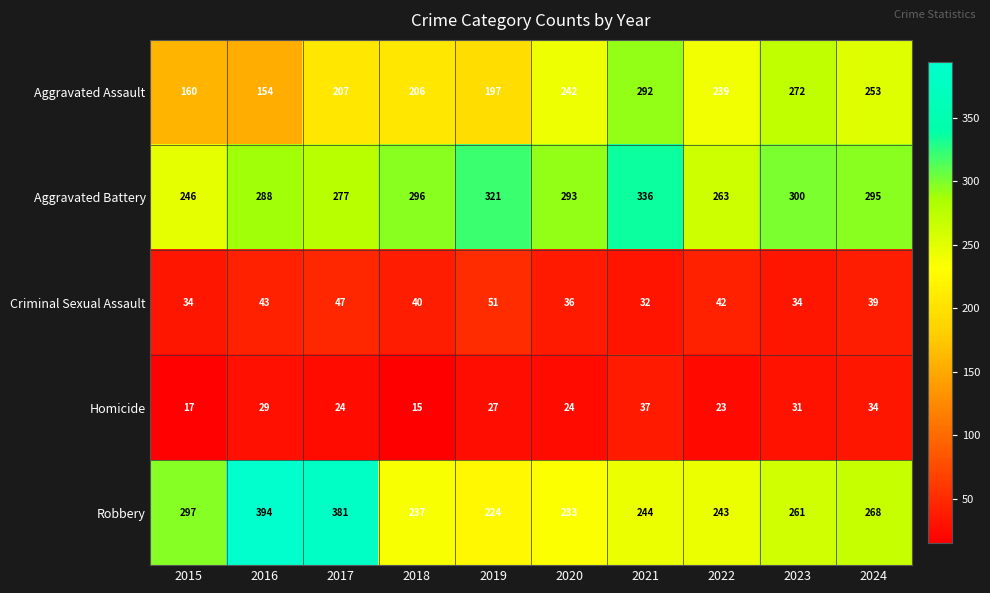

What is the minimum value shown in the chart?

15